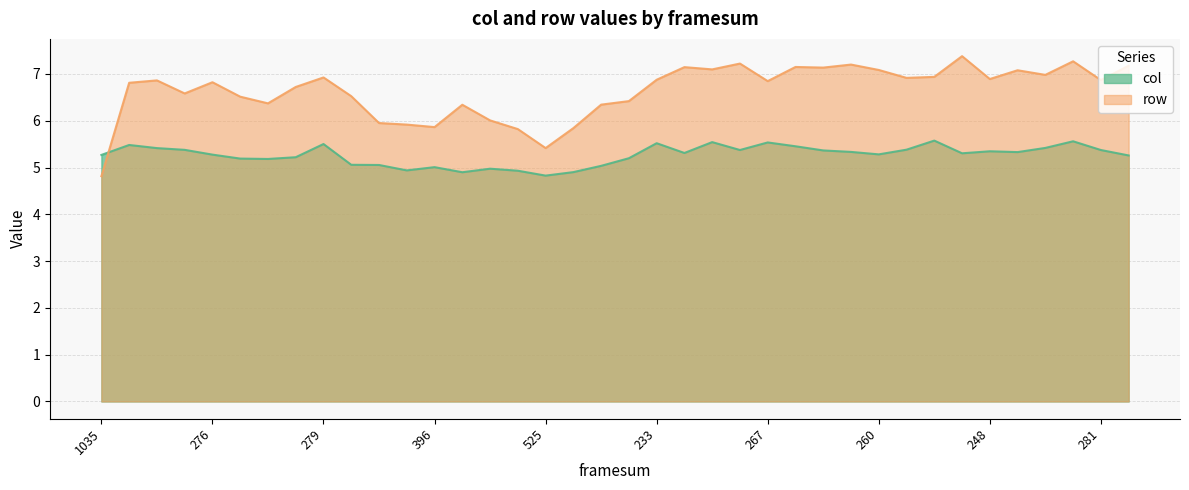

At which label is row closest to 6?

430